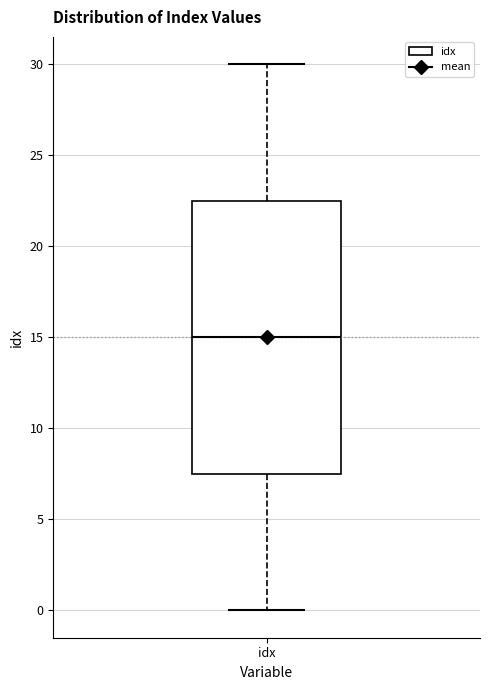

Transcribe this box plot: give where the median line is, the range the box spans, and where the two whiskers end, as read against the y-axis. The values are not printed on the chart, so give them approximately, as read against the axis.

median 15.0, box 7.5 to 22.5, whiskers 0.0 to 30.0